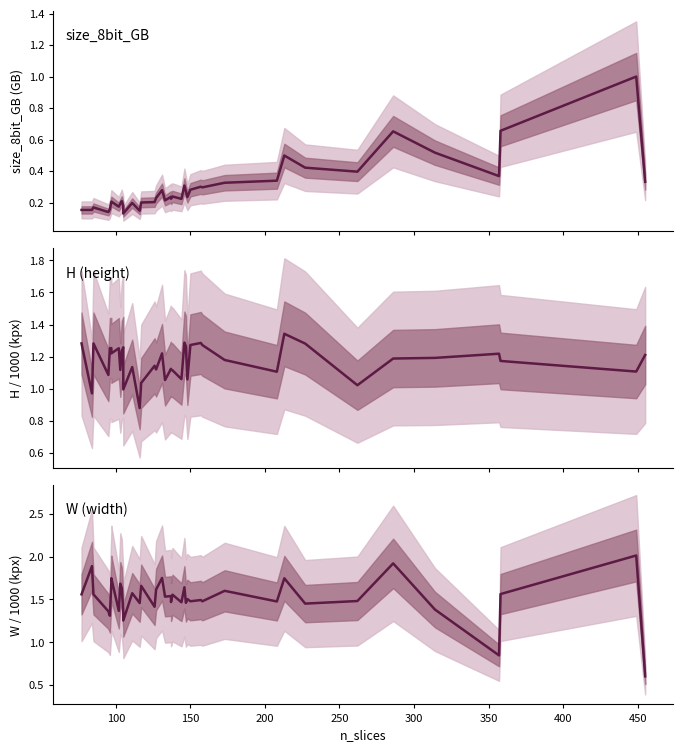

What are all the series names shown in the legend?

size_8bit_GB, H, W